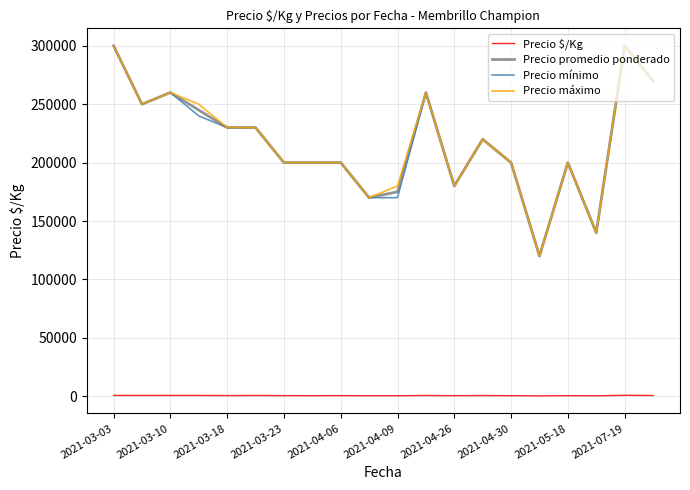

What is the maximum value for Precio promedio ponderado?

300000